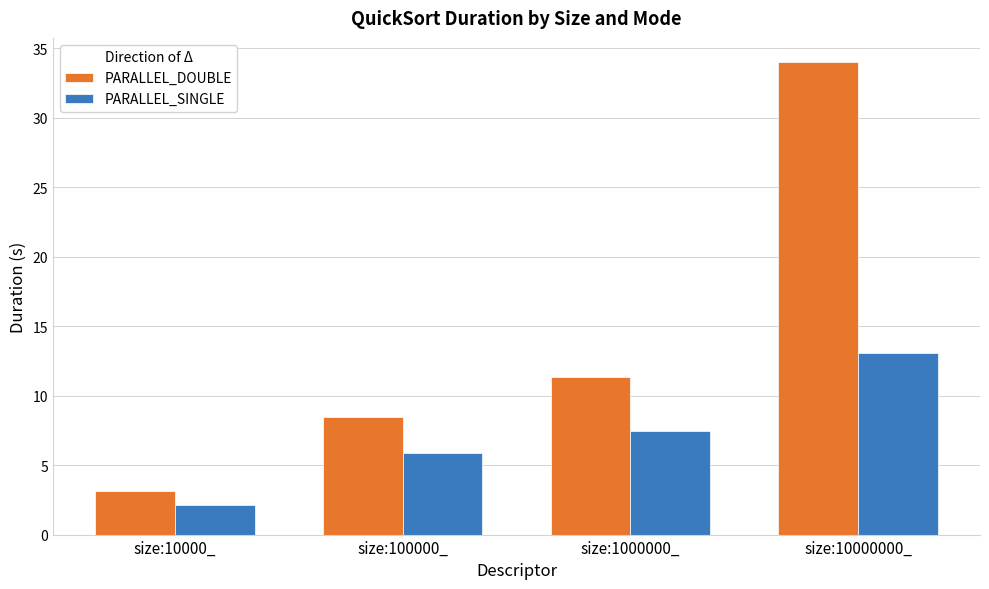

Count the number of data series in this chart.

2